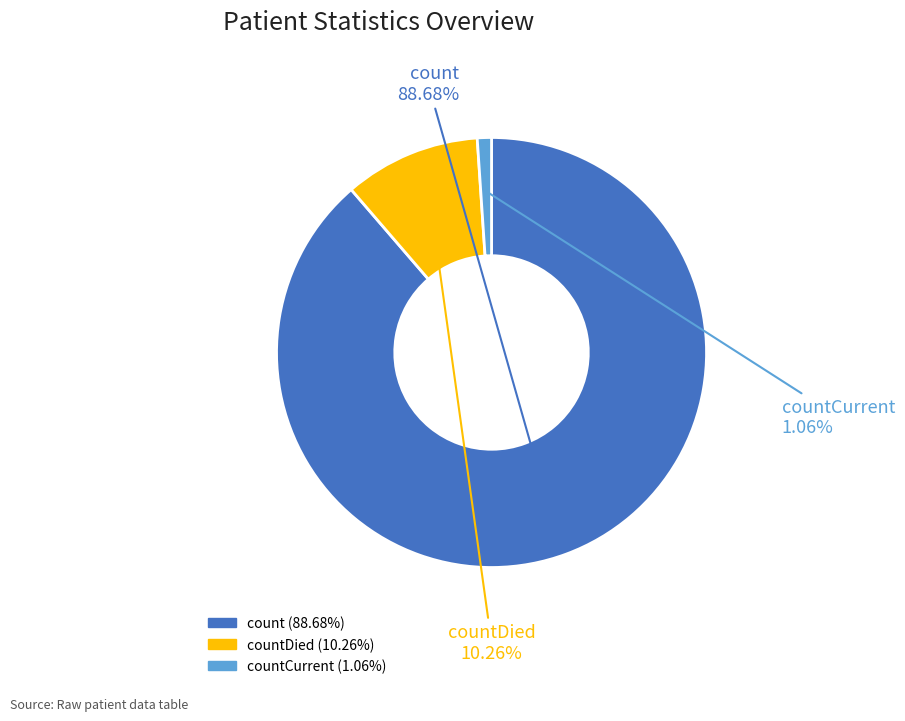

Which has a higher value, countCurrent or count?

count